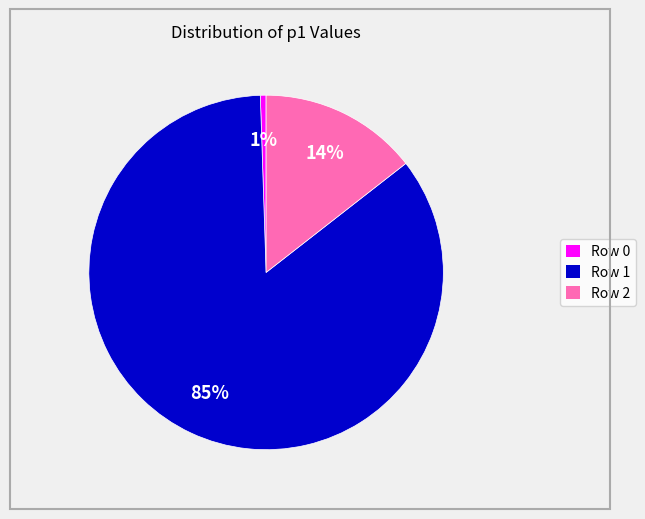

Count the number of slices in the pie.

3